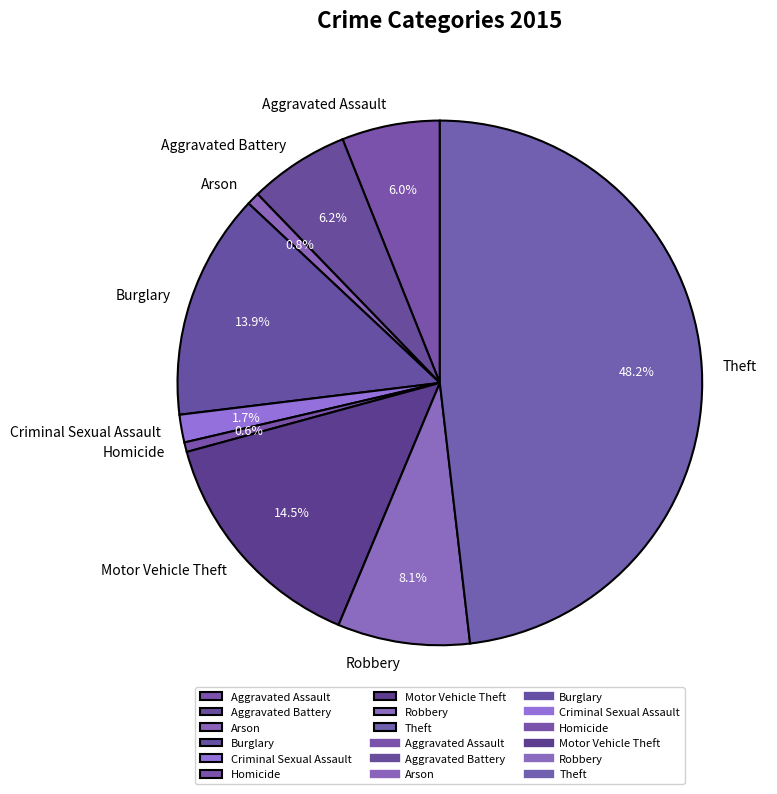

How many segments does this pie chart have?

9